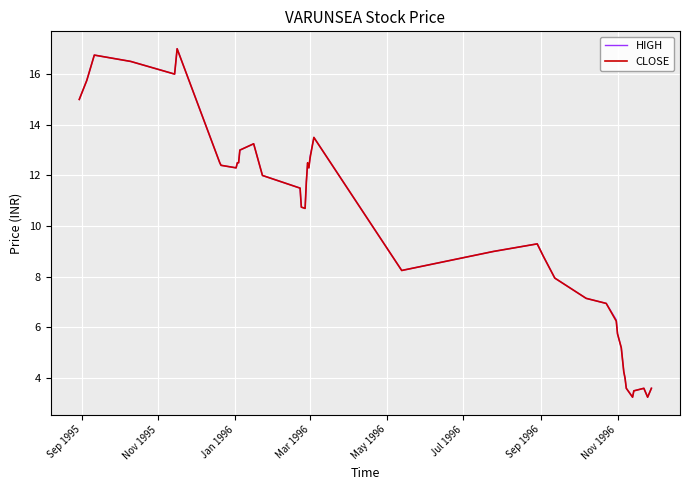

What is the maximum value shown in the chart?

17.0